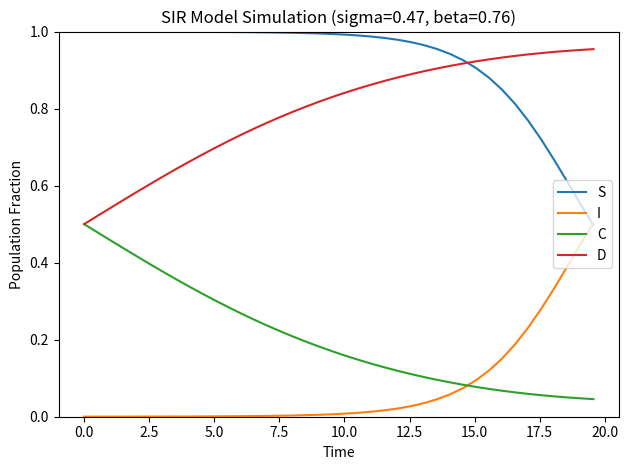

Rank the series by their average value, from lowest to highest.

I, C, D, S